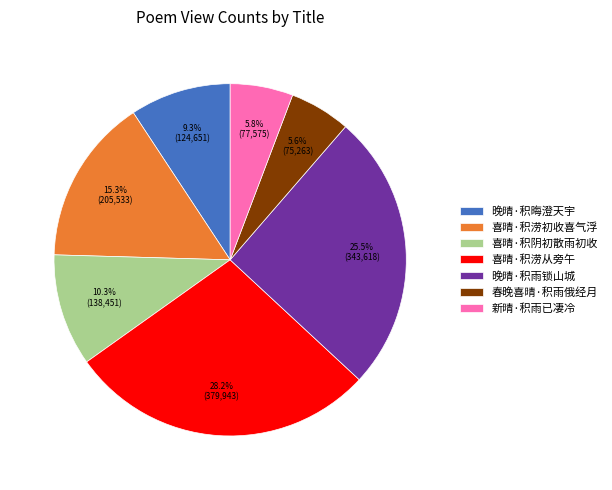

How much of the chart is everything except 喜晴·积涝初收喜气浮?

84.7%